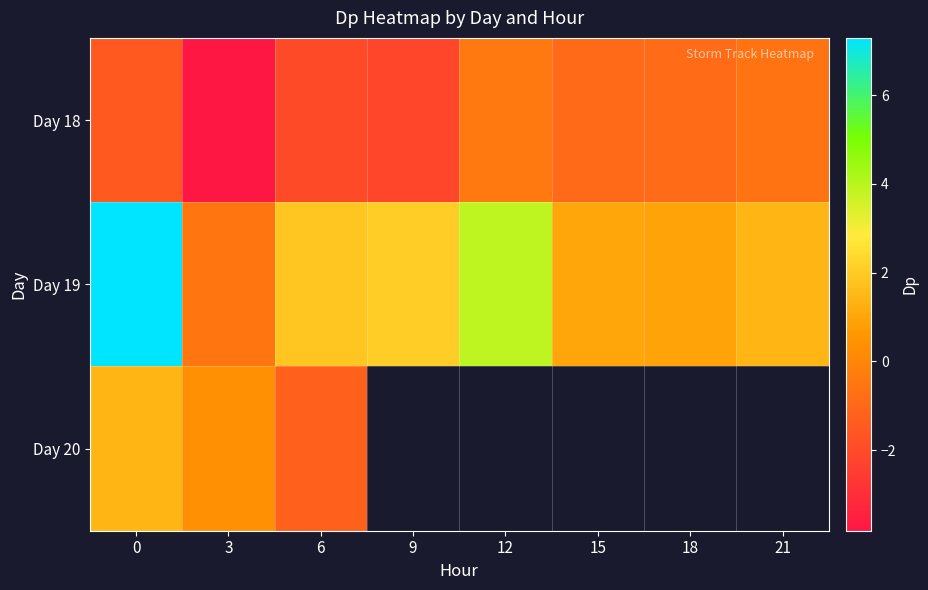

List the series in order of their overall mean, highest first.

Day 19, Day 20, Day 18